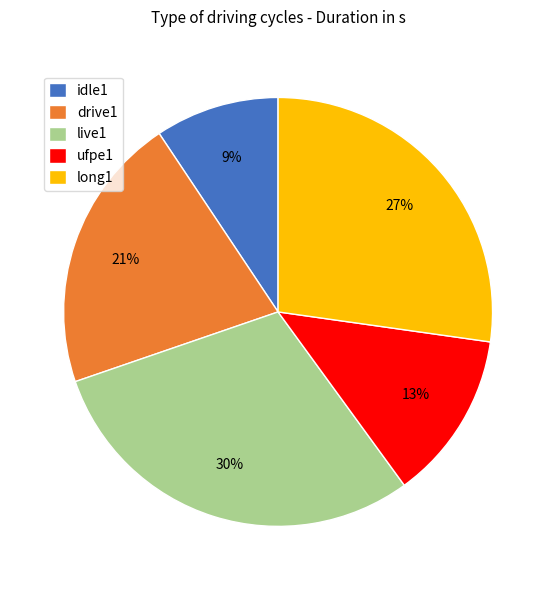

Do drive1 and long1 together represent more than half of the pie?

No